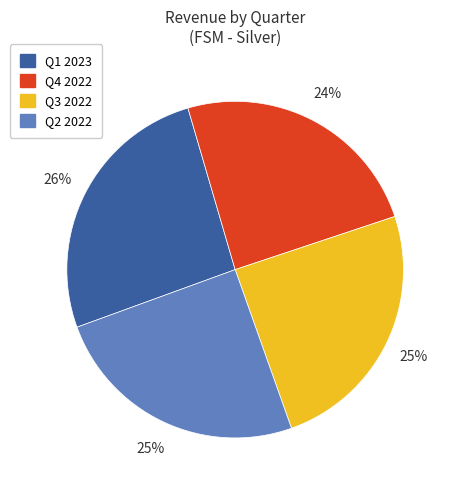

To the nearest percent, what percentage of the pie is Q1 2023?

26%